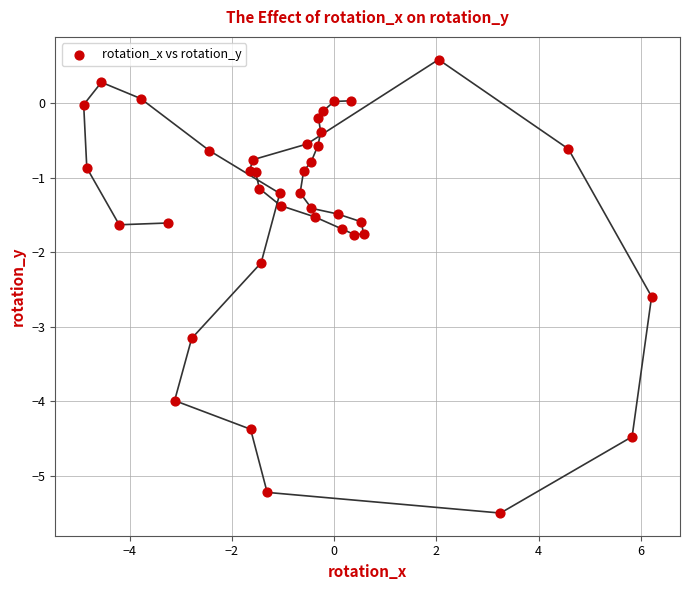

What Y value in the scatter plot is closest to -2?

-2.1